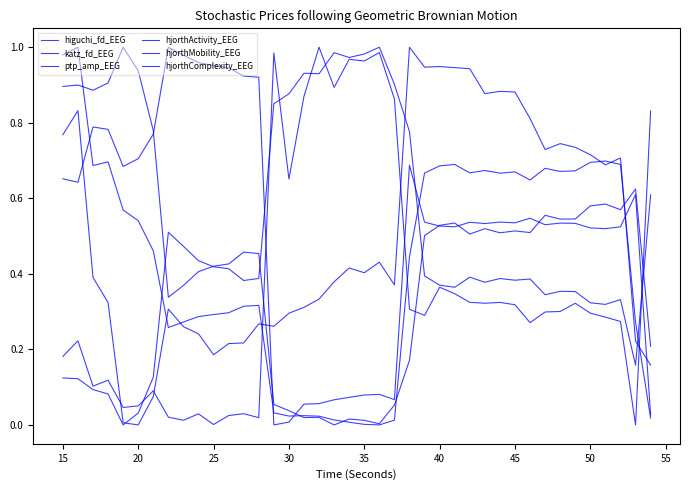

Reading left to right, what are all the values shown in this chart?

higuchi_fd_EEG: 0.8	0.8	0.4	0.3	0.0	0.0	0.1	0.3	0.3	0.2	0.2	0.2	0.2	0.3	0.3	0.3	0.3	0.3	0.4	0.4	0.4	0.4	0.4	1.0	0.9	0.9	0.9	0.9	0.9	0.9	0.9	0.8	0.7	0.7	0.7	0.7	0.7	0.7	0.2	0.2
katz_fd_EEG: 0.2	0.2	0.1	0.1	0.0	0.1	0.1	0.0	0.0	0.0	0.0	0.0	0.0	0.0	1.0	0.7	0.9	1.0	0.9	1.0	1.0	1.0	0.9	0.3	0.3	0.4	0.3	0.3	0.3	0.3	0.3	0.3	0.3	0.3	0.3	0.3	0.3	0.3	0.0	0.8
ptp_amp_EEG: 0.7	0.6	0.8	0.8	0.7	0.7	0.8	1.0	1.0	1.0	1.0	0.9	0.9	0.9	0.0	0.0	0.1	0.1	0.1	0.1	0.1	0.1	0.1	0.7	0.5	0.5	0.5	0.5	0.5	0.5	0.5	0.5	0.5	0.5	0.5	0.5	0.5	0.5	0.6	0.0
hjorthActivity_EEG: 1.0	1.0	0.7	0.7	0.6	0.5	0.5	0.3	0.3	0.3	0.3	0.3	0.3	0.3	0.0	0.0	0.0	0.0	0.0	0.0	0.0	0.0	0.0	0.4	0.7	0.7	0.7	0.7	0.7	0.7	0.7	0.6	0.7	0.7	0.7	0.7	0.7	0.7	0.3	0.0
hjorthMobility_EEG: 0.1	0.1	0.1	0.1	0.0	0.0	0.1	0.5	0.5	0.4	0.4	0.4	0.4	0.4	0.9	0.9	0.9	0.9	1.0	1.0	1.0	1.0	0.9	0.8	0.4	0.4	0.4	0.4	0.4	0.4	0.4	0.4	0.3	0.4	0.4	0.3	0.3	0.3	0.2	0.6
hjorthComplexity_EEG: 0.9	0.9	0.9	0.9	1.0	0.9	0.8	0.3	0.4	0.4	0.4	0.4	0.5	0.5	0.1	0.0	0.0	0.0	0.0	0.0	0.0	0.0	0.1	0.2	0.5	0.5	0.5	0.5	0.5	0.5	0.5	0.5	0.6	0.5	0.5	0.6	0.6	0.6	0.6	0.2